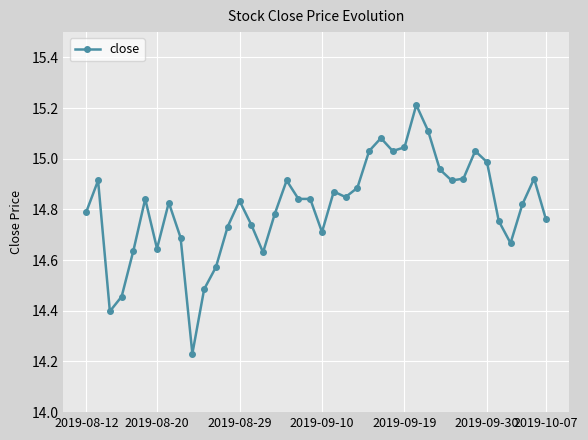

How many lines are shown in the chart?

1